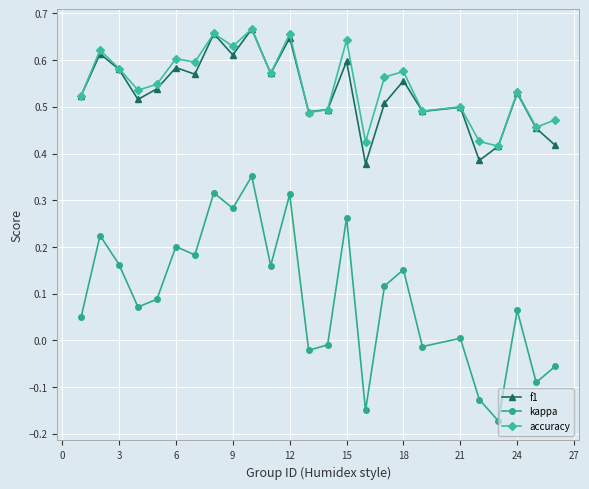

True or false: kappa and f1 intersect in this chart.

False